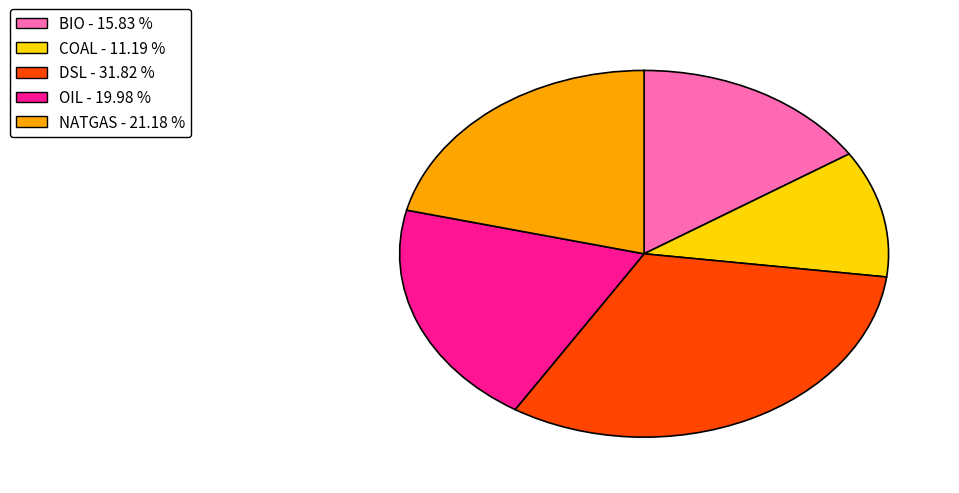

Approximately how many times larger is the value at NATGAS compared to COAL?

1.9